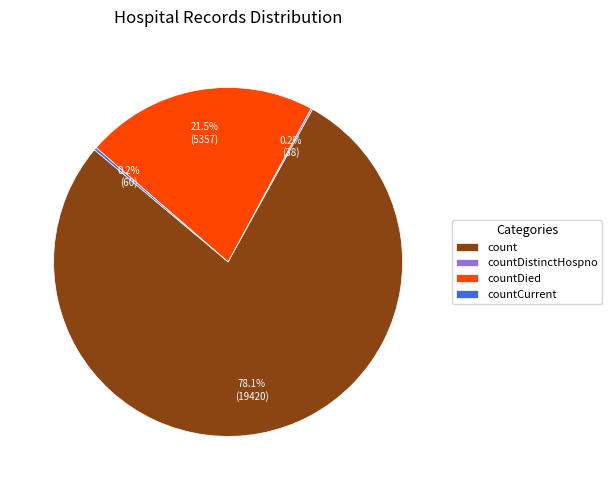

Which category accounts for the majority?

count